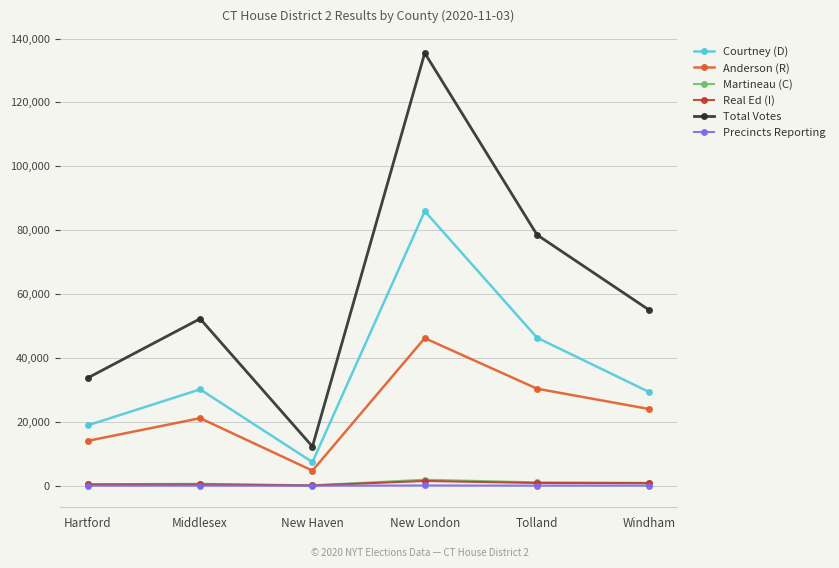

How many data points does each series have?

6